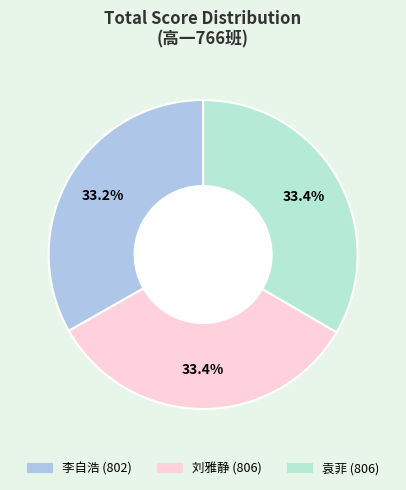

Is there any slice that represents more than half of the pie?

No